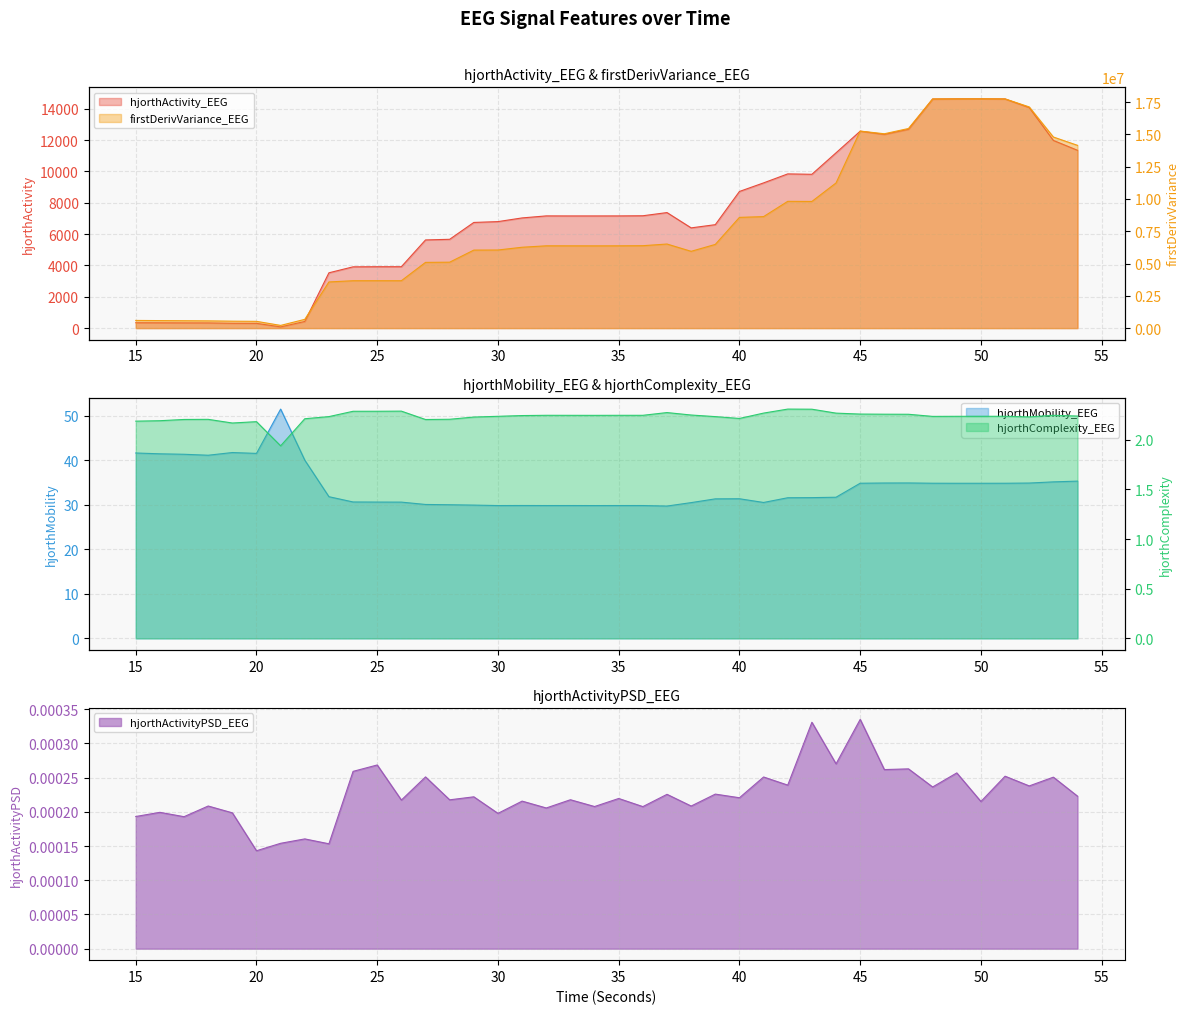

The value of hjorthMobility_EEG at 36 is 29.8. True or false?

True